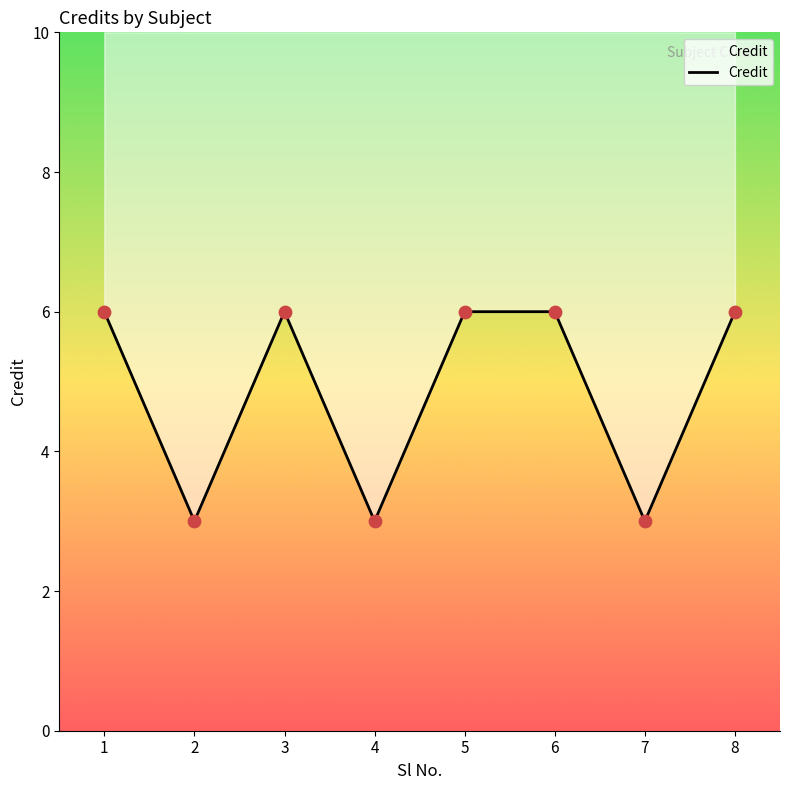

Which has a higher value, 8 or 3?

8